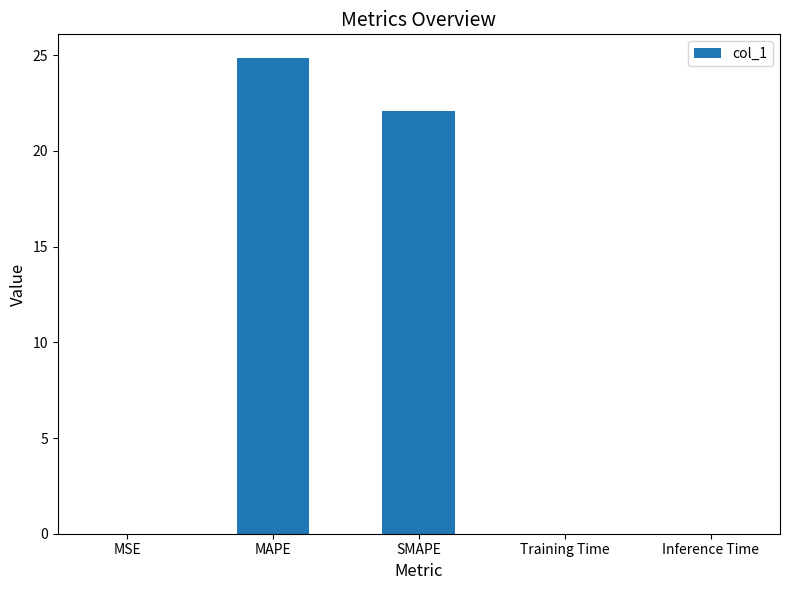

What is the maximum value shown in the chart?

24.9